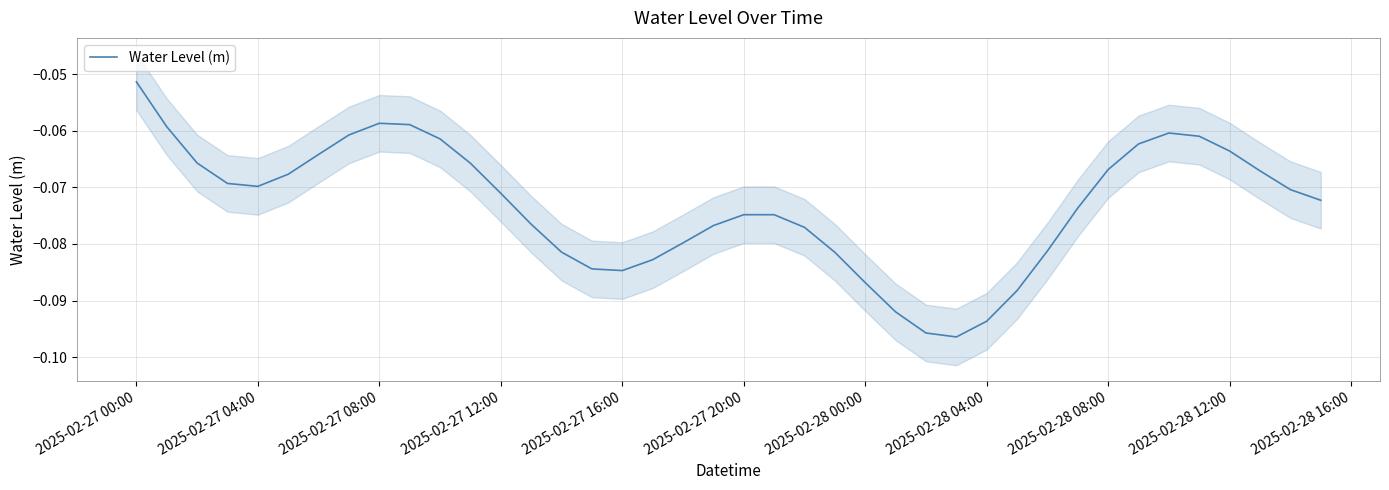

At which label is the value closest to 0?

2025-02-27 00:00